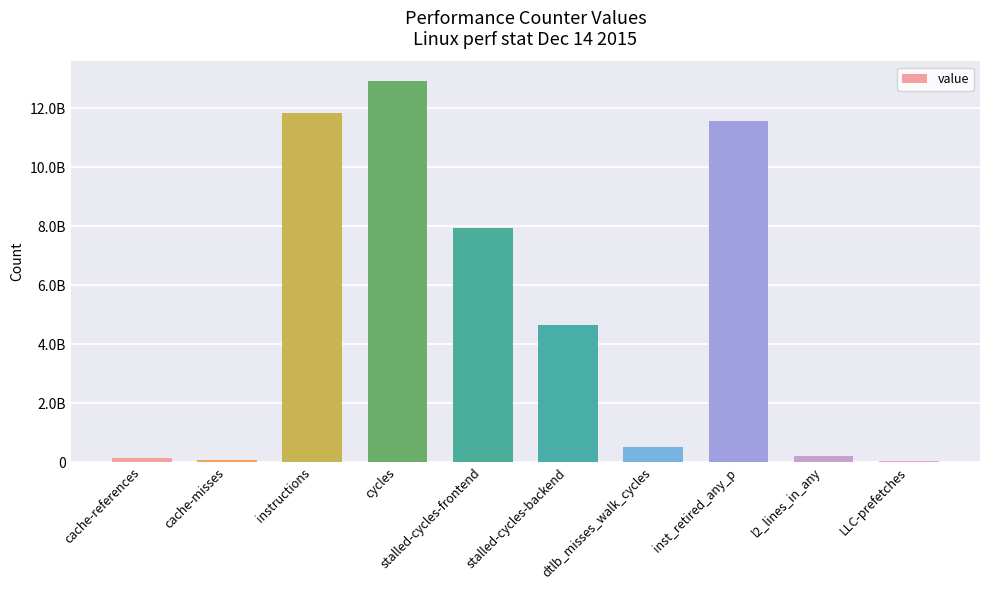

Reading right to left, list all the values displayed in this chart.

36937280	189293135	11552452322	507268424	4659842851	7928312687	12932013571	11837634247	53599519	134501972